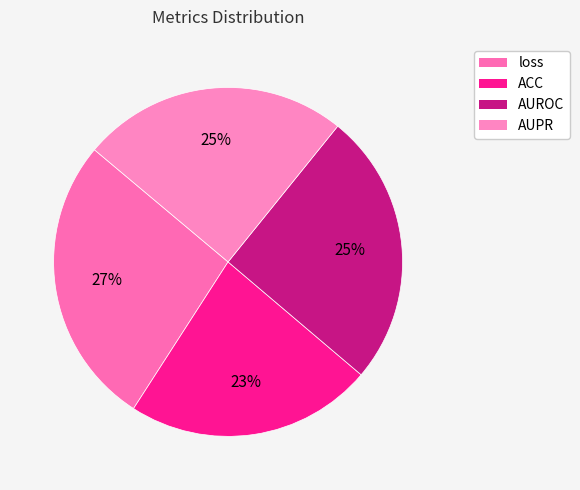

Count the number of slices in the pie.

4